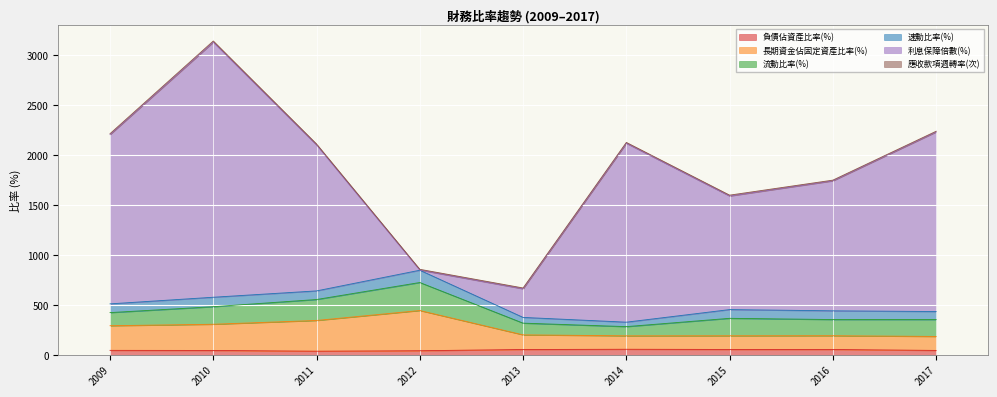

Which series has the largest total across all categories?

利息保障倍數(%)